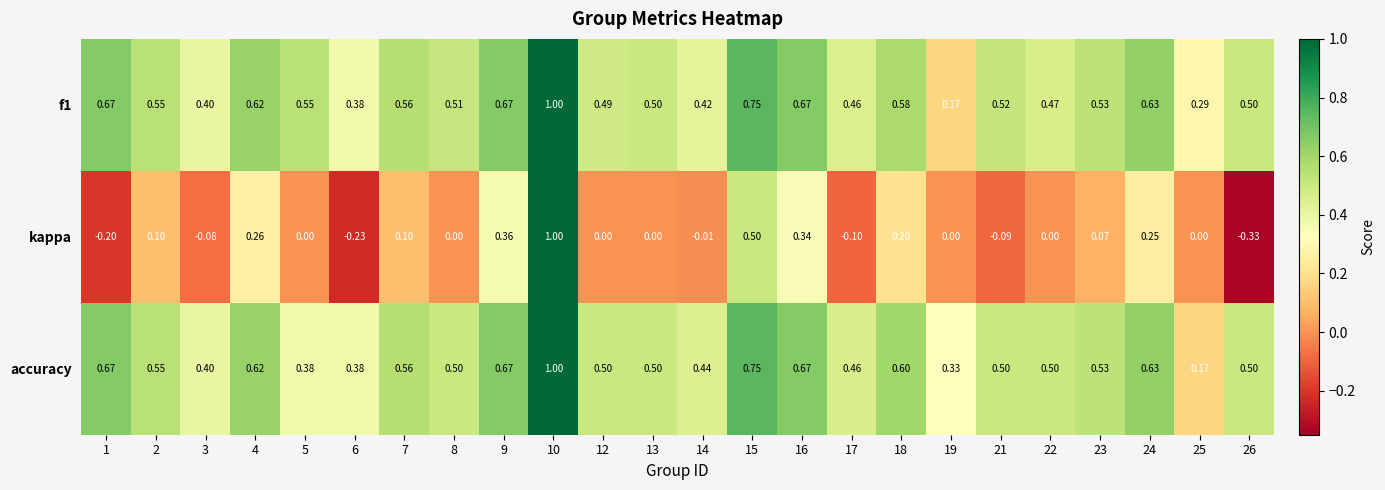

Between 3 and 12, which series saw the biggest shift?

accuracy